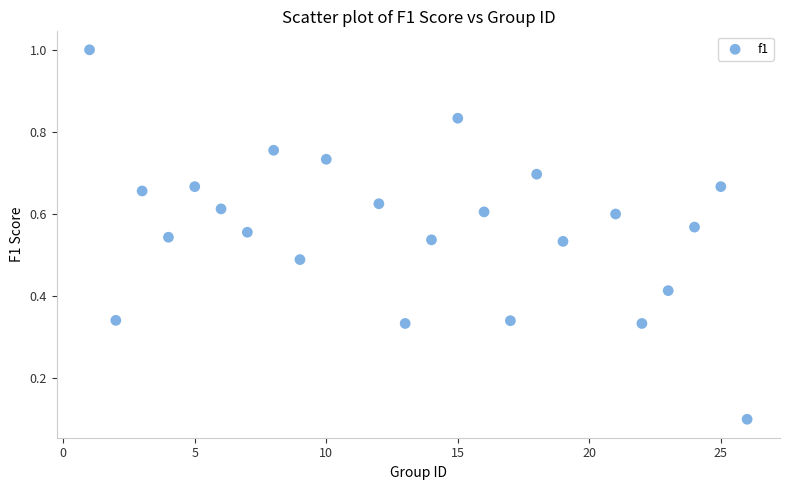

What is the range of Y values (max minus min)?

0.9